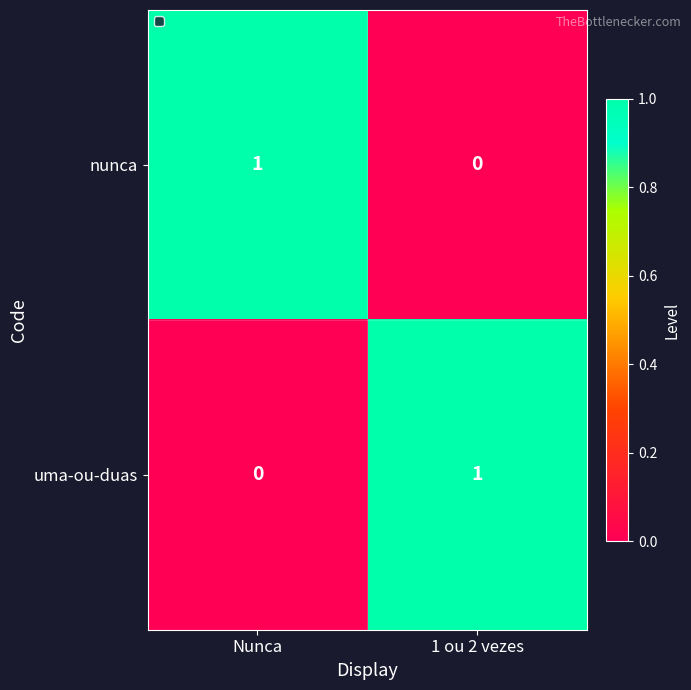

At 1 ou 2 vezes, list the series in order from largest to smallest.

uma-ou-duas, nunca